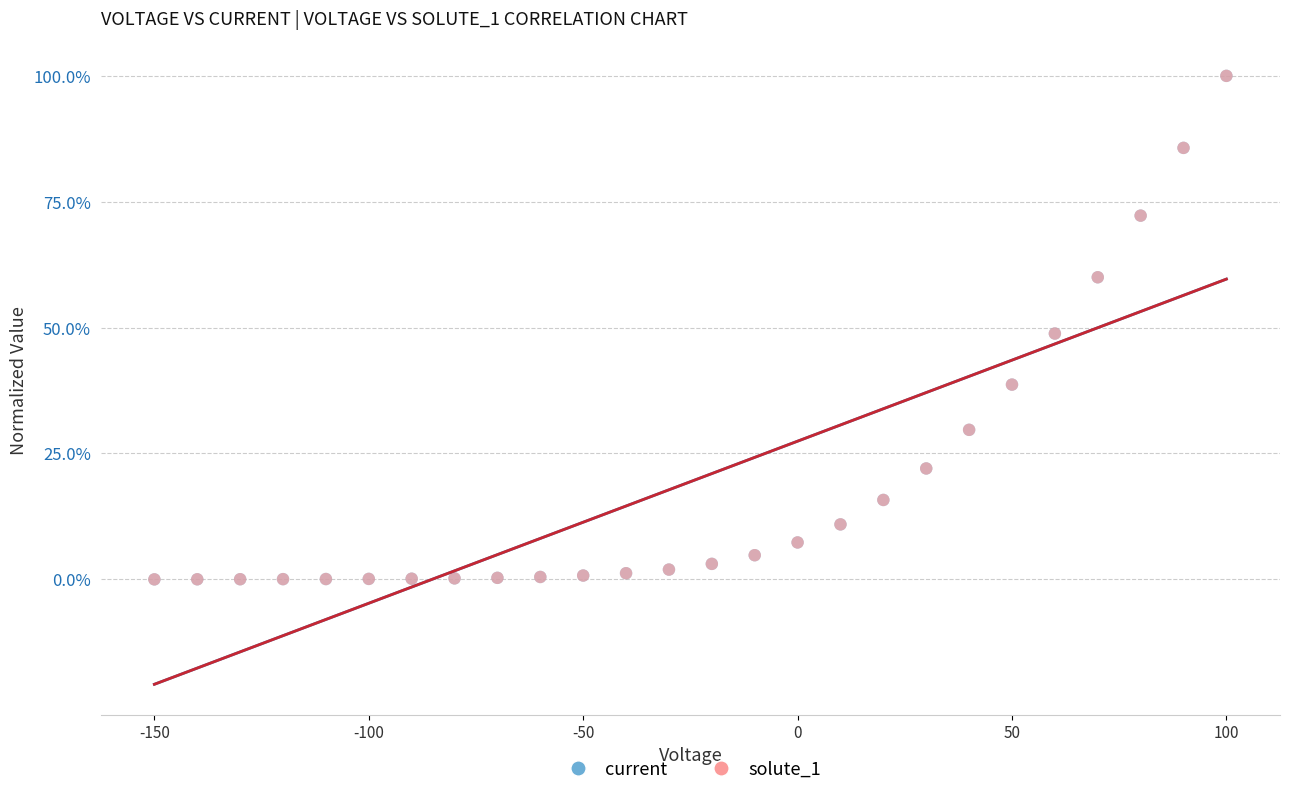

What are all the series names shown in the legend?

current, solute_1